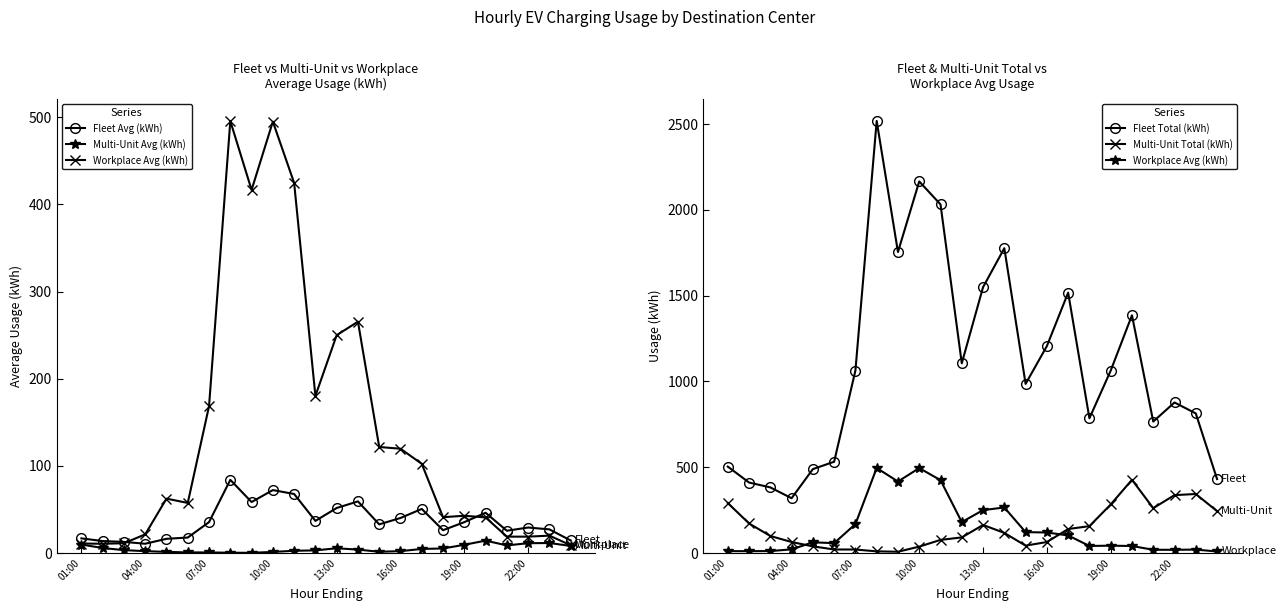

How many values in the Fleet Avg (kWh) series exceed 35?

12